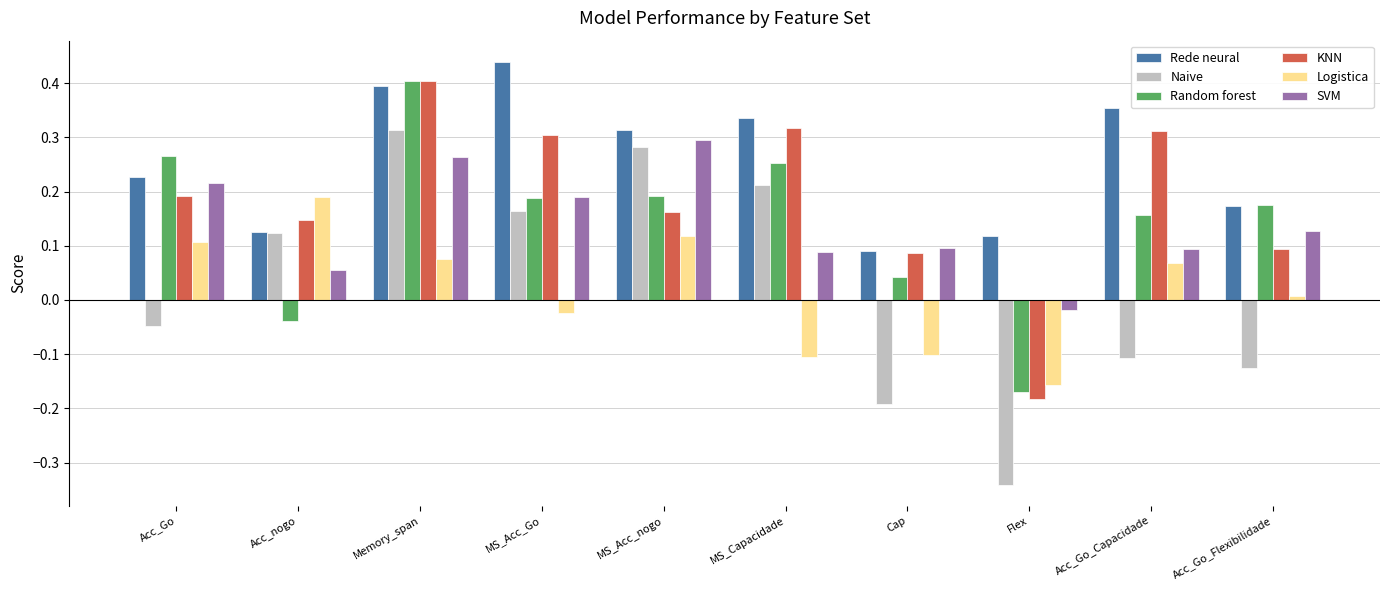

How many bars are there in each group?

6